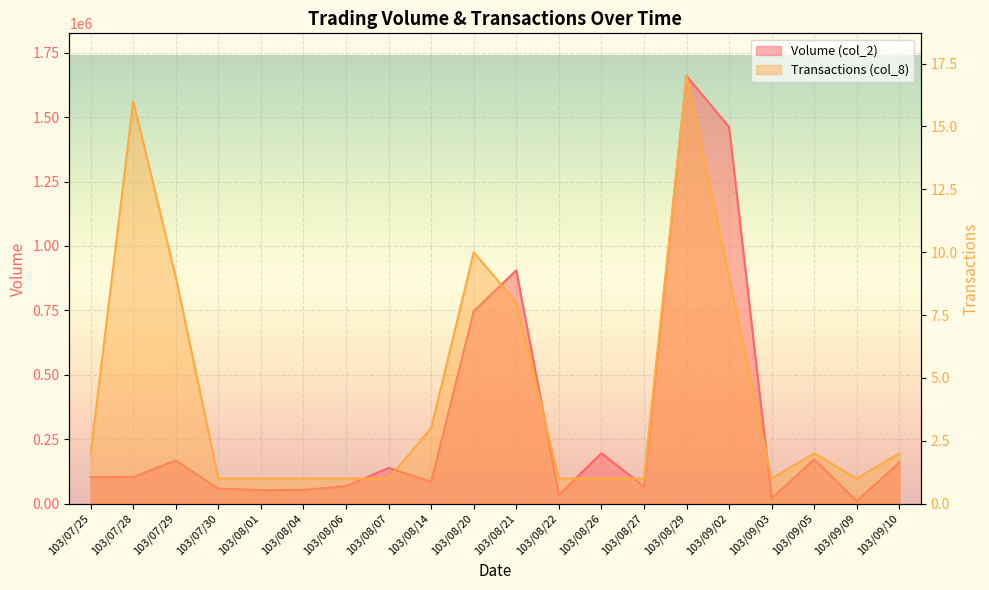

What is the difference between the highest and lowest values at 103/08/26?

195699